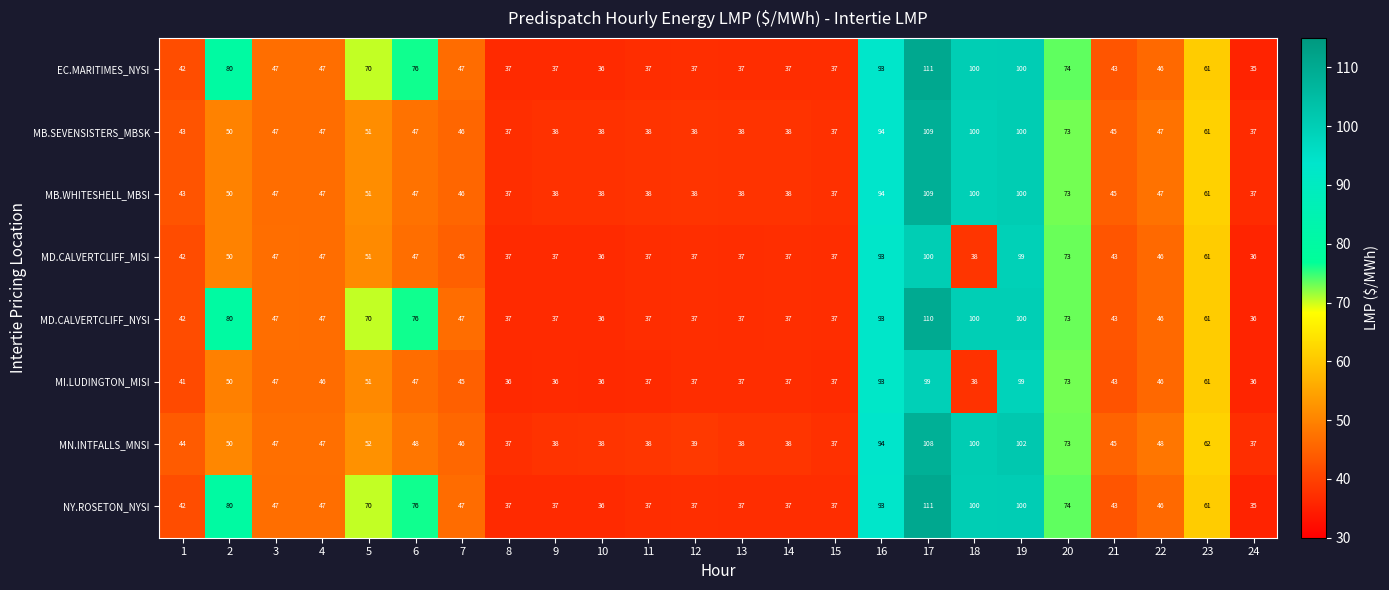

How many data points does each series have?

24